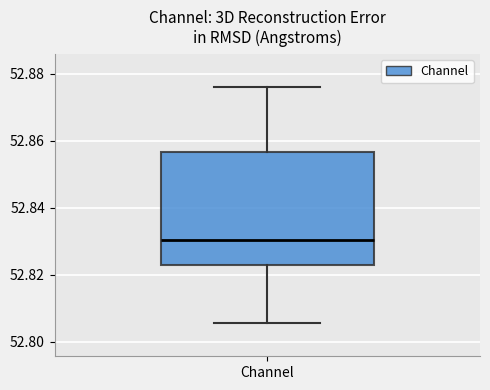

Read this box plot against the y-axis: the position of the median line, the range covered by the box, and the ends of both whiskers. The values are not printed on the chart, so give them approximately, as read against the axis.

median 52.830, box 52.822 to 52.856, whiskers 52.806 to 52.876